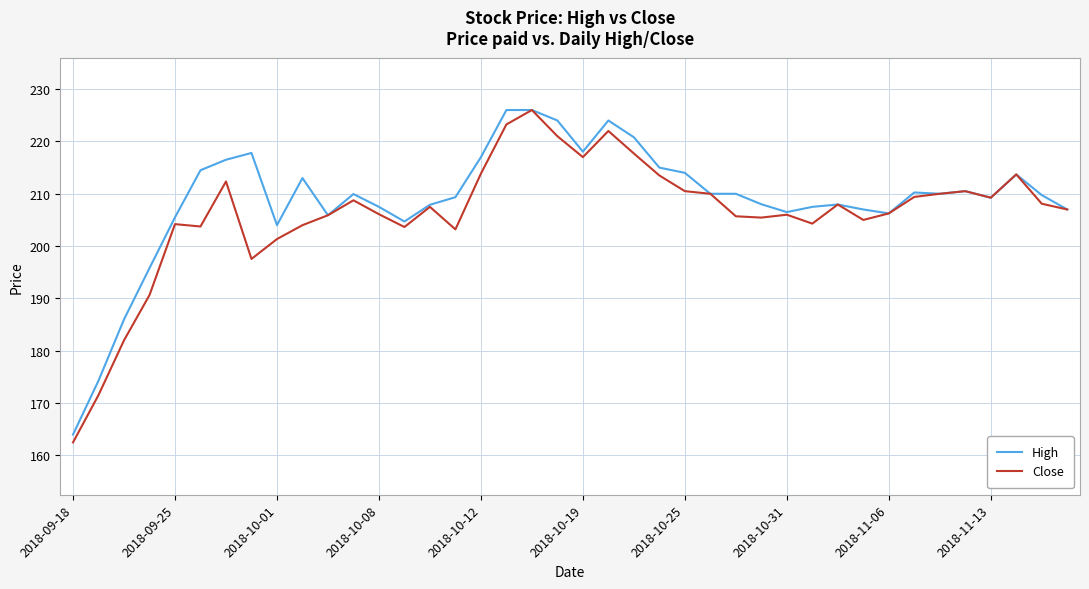

What is the maximum value shown in the chart?

226.0